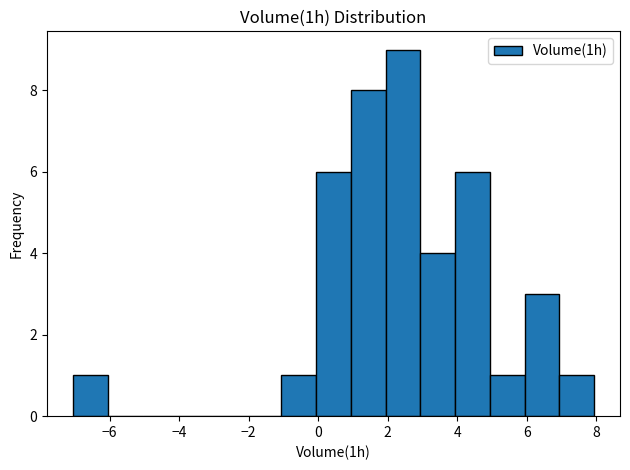

Reading left to right, list every bar in this chart as the range it spans on the x-axis followed by its height. Neither the bar edges nor the heights are printed on the chart, so give them approximately, as read against the axes.

-7 to -6: 1
-6 to -5: 0
-5 to -4: 0
-4 to -3: 0
-3 to -2: 0
-2 to -1: 0
-1 to 0: 1
0 to 1: 6
1 to 2: 8
2 to 3: 9
3 to 4: 4
4 to 5: 6
5 to 6: 1
6 to 7: 3
7 to 8: 1